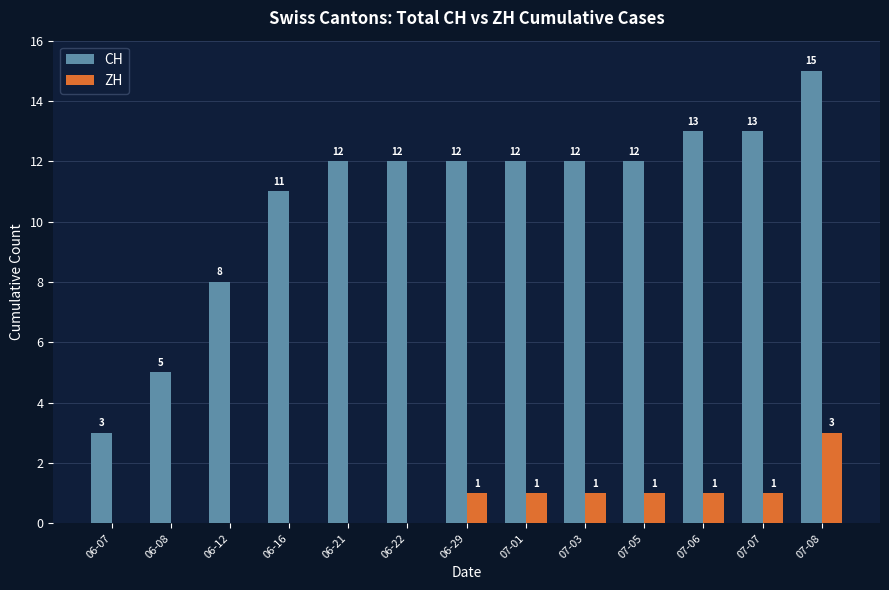

What is the total value across all series at 06-21?

12